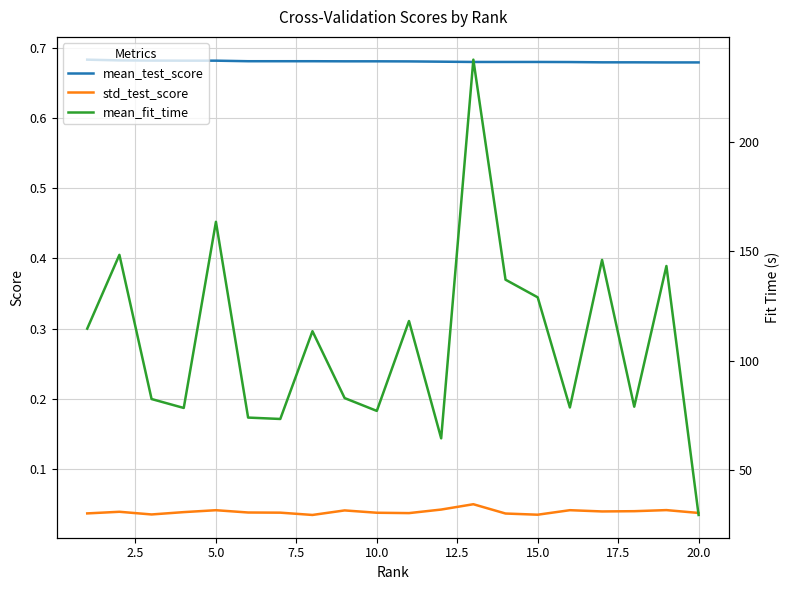

At how many categories does at least one series exceed 51?

19